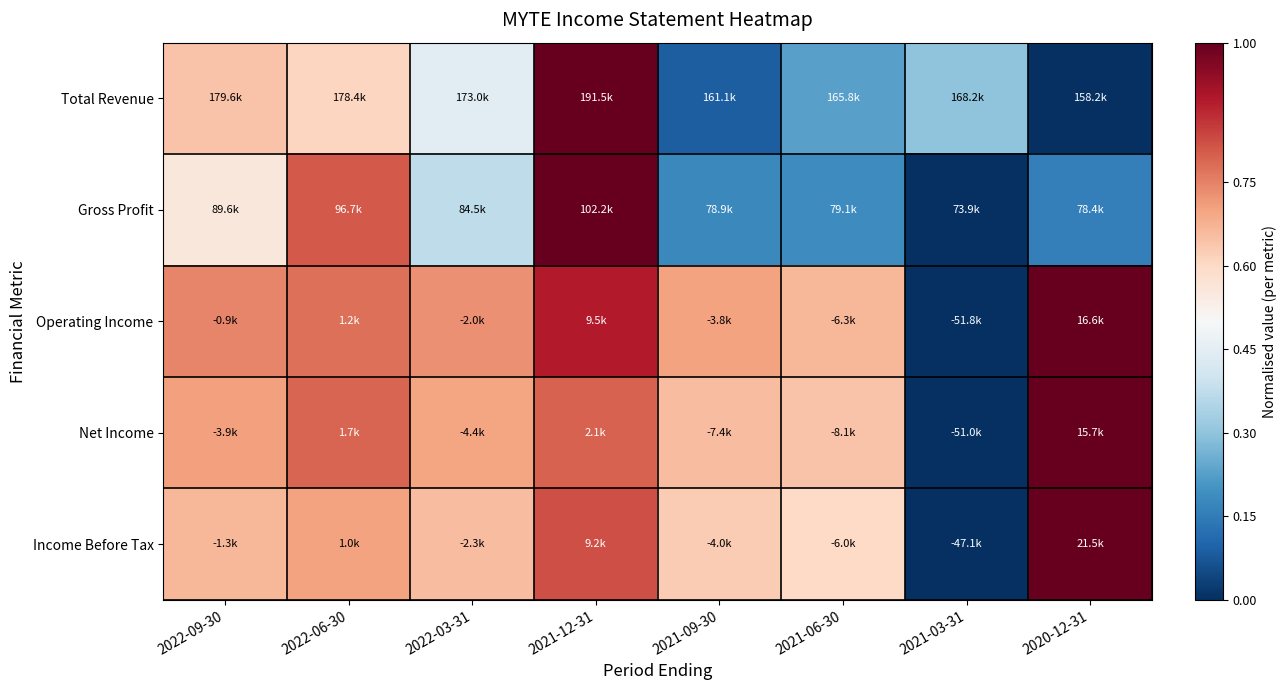

Between 2021-09-30 and 2022-03-31, which is larger?

2022-03-31